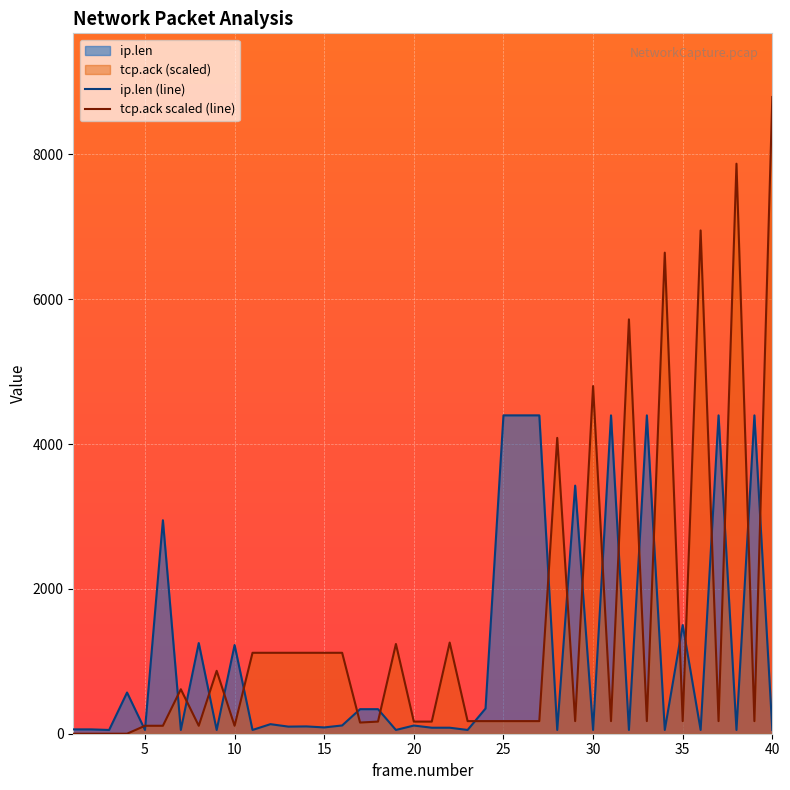

What is the maximum value for tcp.ack scaled (line)?

8792.0